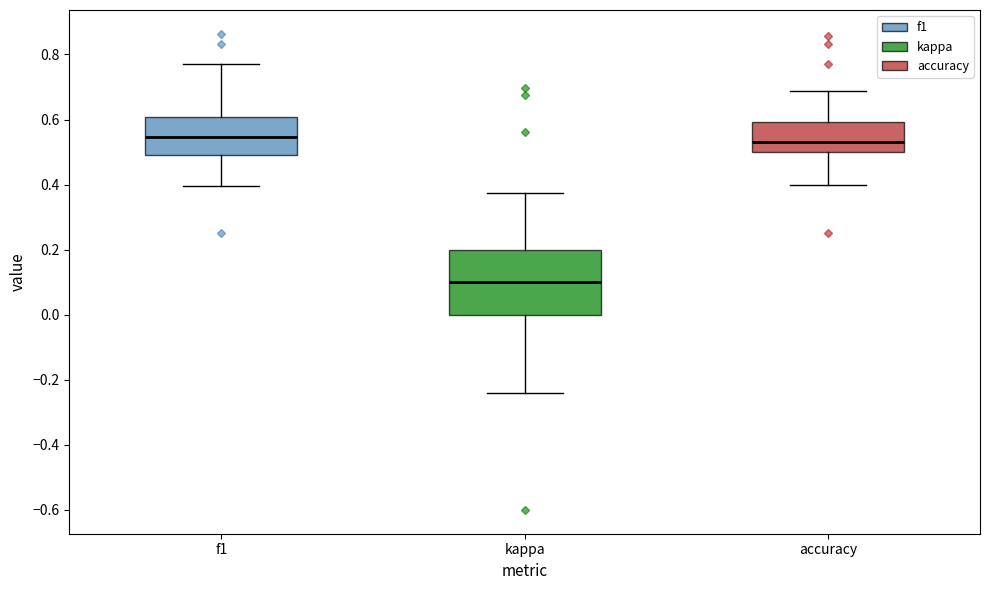

Reading left to right, transcribe this box plot: for each box, give where its median line is, the range the box spans, and where its two whiskers end, as read against the y-axis. The values are not printed on the chart, so give them approximately, as read against the axis.

f1: median 0.54, box 0.50 to 0.60, whiskers 0.40 to 0.76
kappa: median 0.10, box 0.00 to 0.20, whiskers -0.24 to 0.38
accuracy: median 0.52, box 0.50 to 0.60, whiskers 0.40 to 0.68